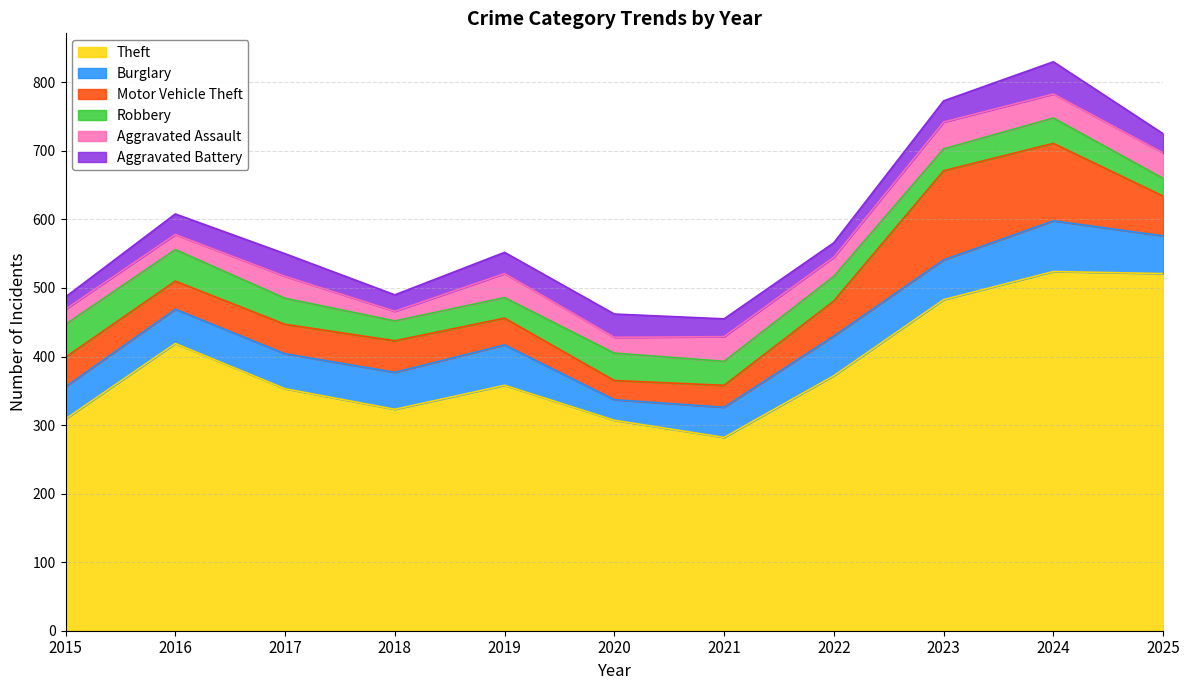

At which category does Aggravated Assault reach its first local peak?

2017